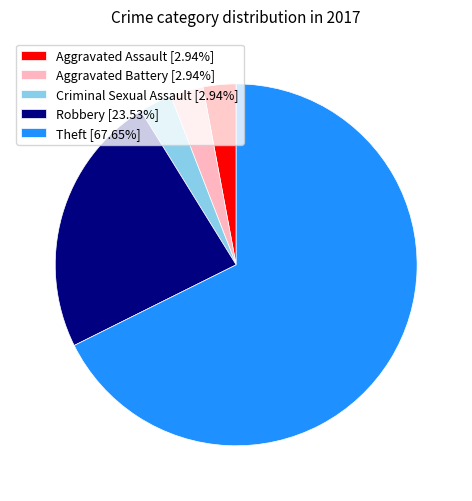

Is the sum of Aggravated Battery [2.94%] and Theft [67.65%] greater than half?

Yes